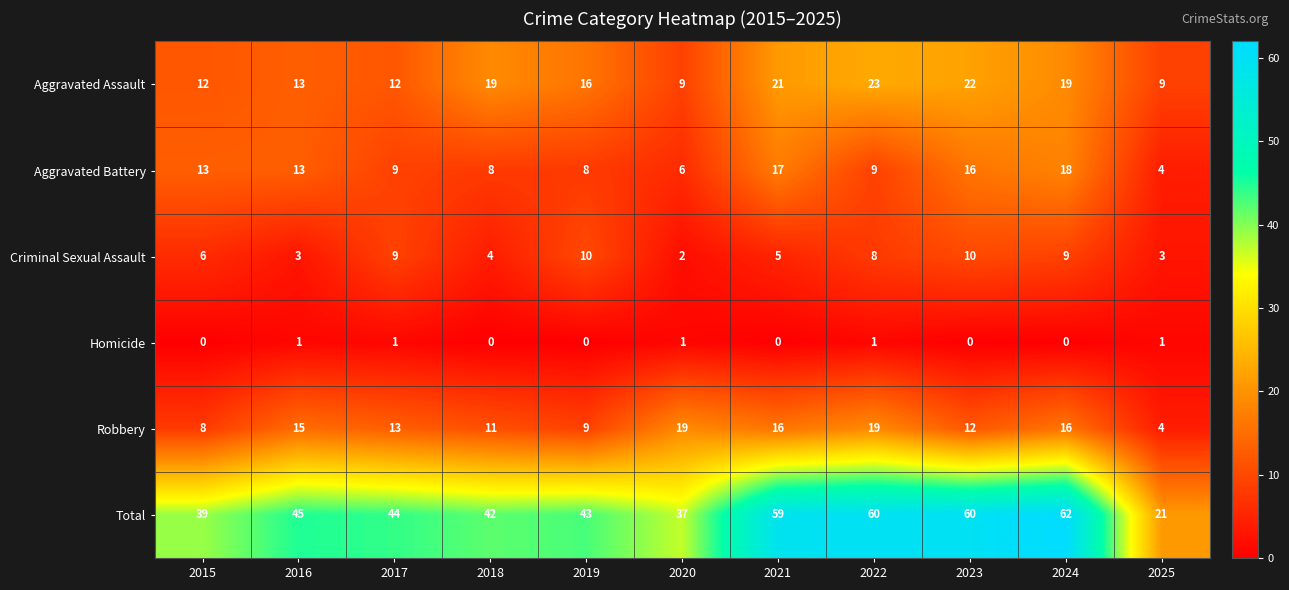

At which category is the sum across all series the highest?

2024